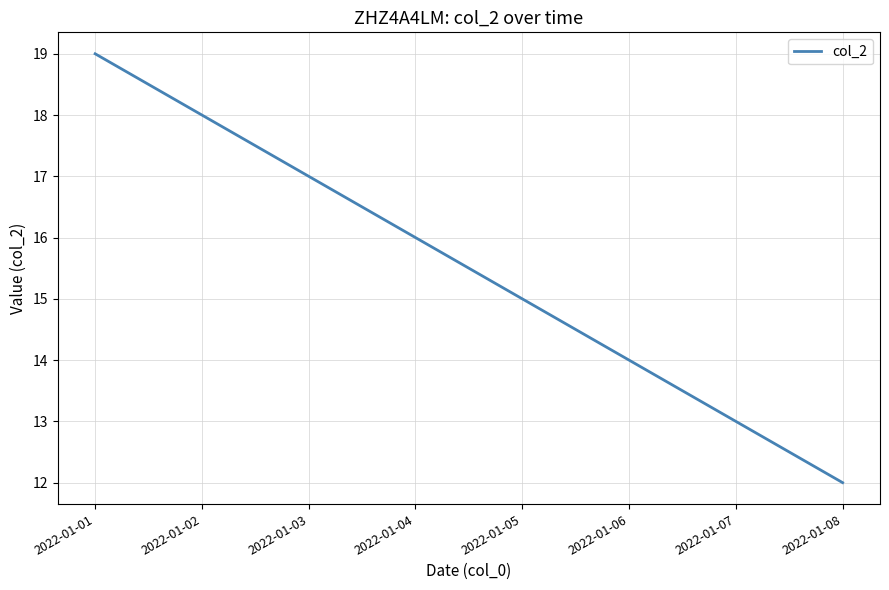

Which has a higher value, 2022-01-05 or 2022-01-07?

2022-01-05